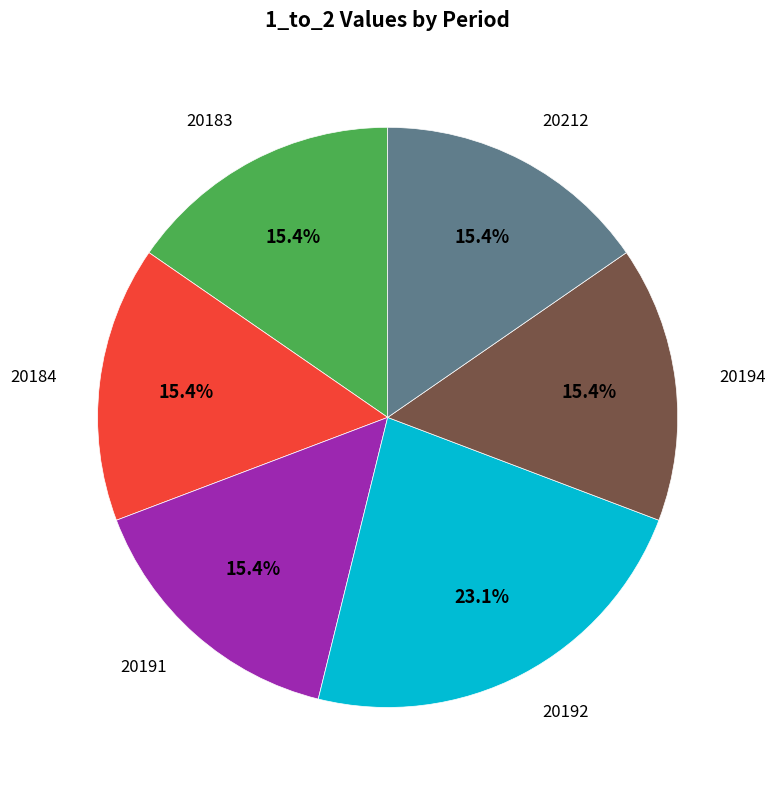

Is 20212 the majority of the pie?

No